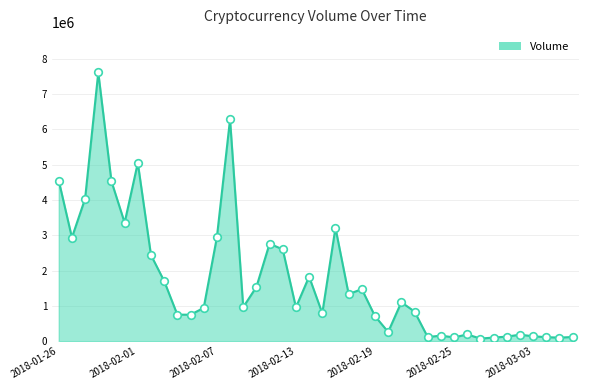

What is the maximum value shown in the chart?

7608190